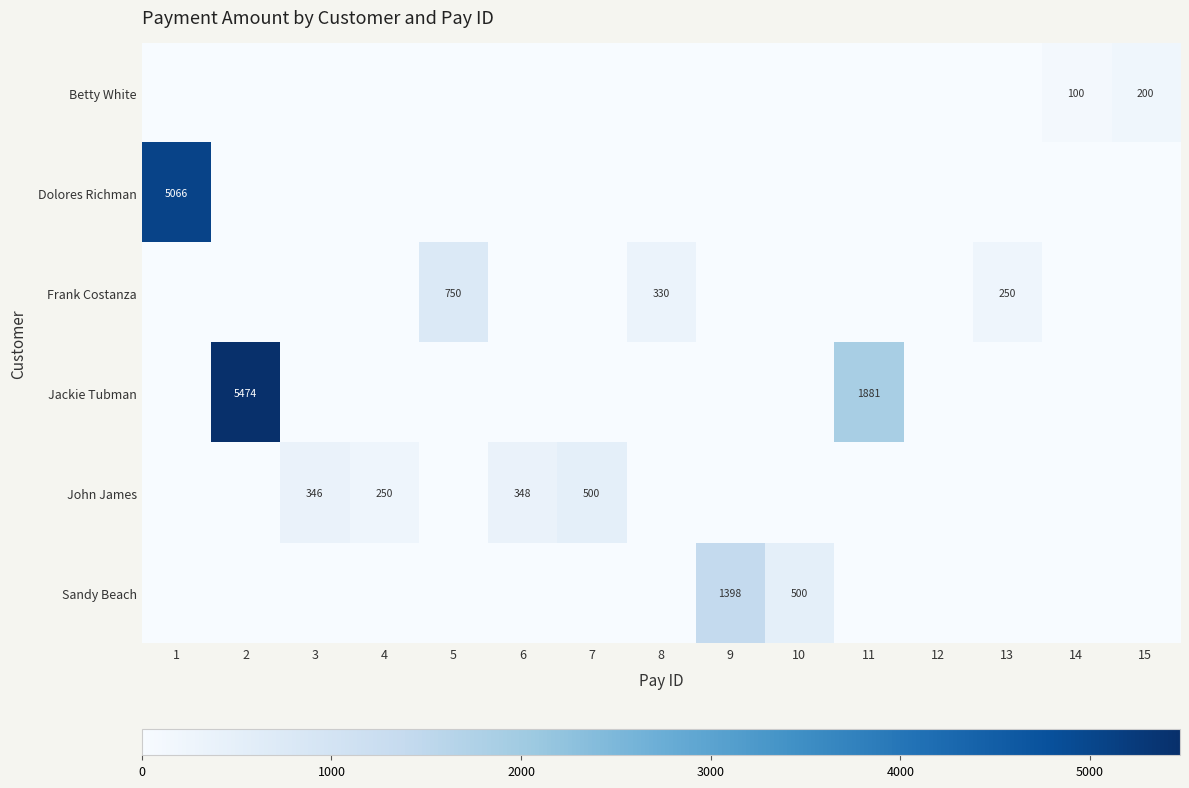

Is it true that Dolores Richman equals 5066 at 1?

True